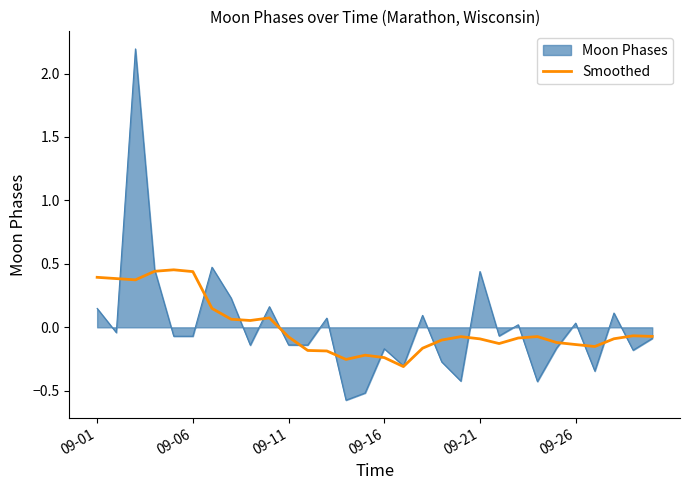

What is the greatest value displayed?

2.2